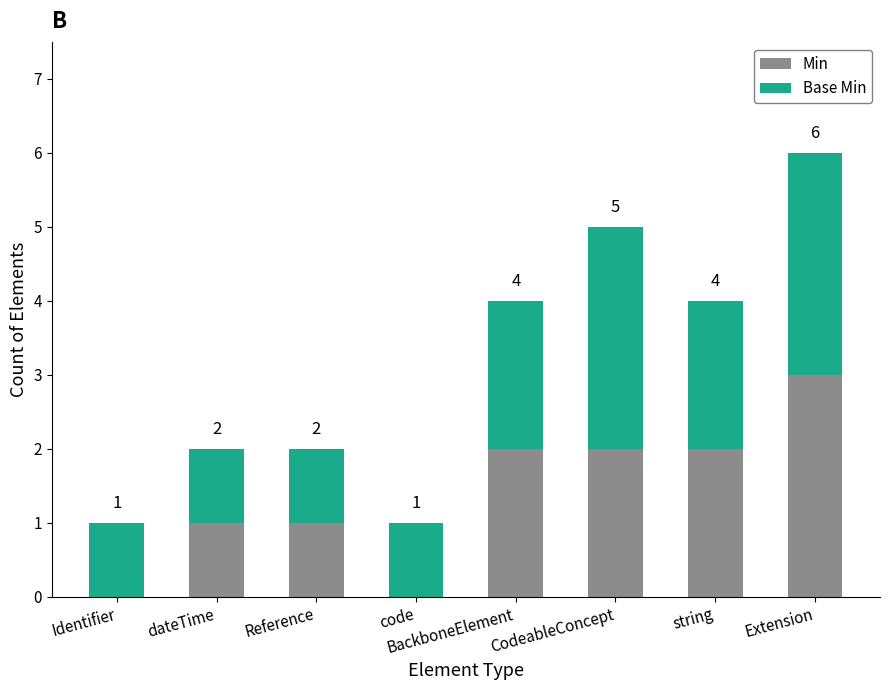

How many Min values are between 1 and 2?

5